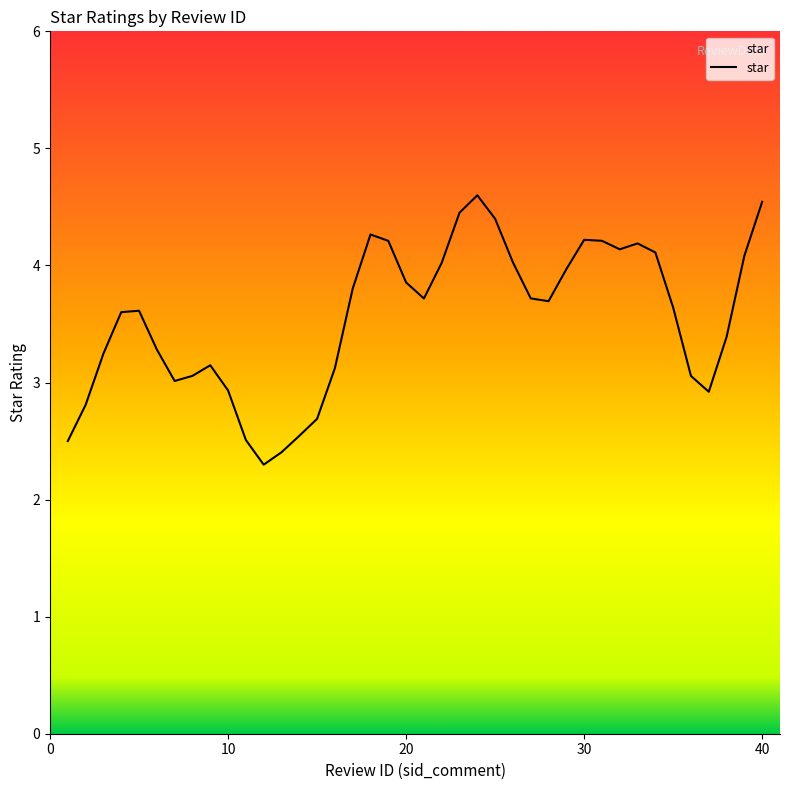

What is the sum of all values?

142.0